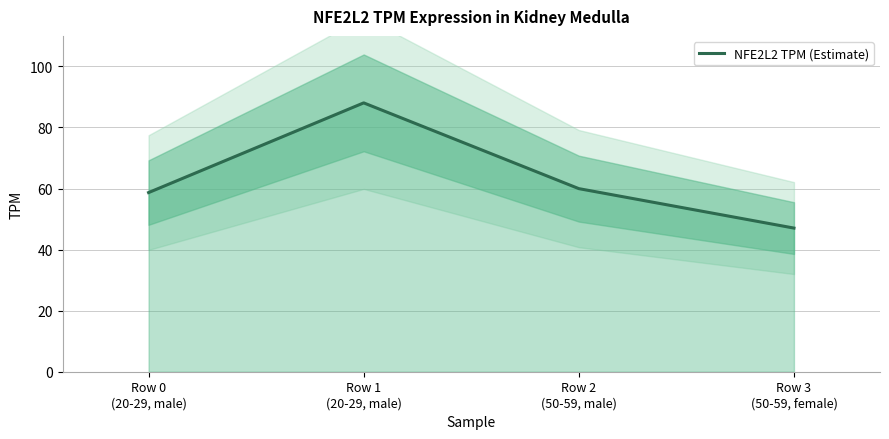

The value at Row 1
(20-29, male) is 147.4. True or false?

False